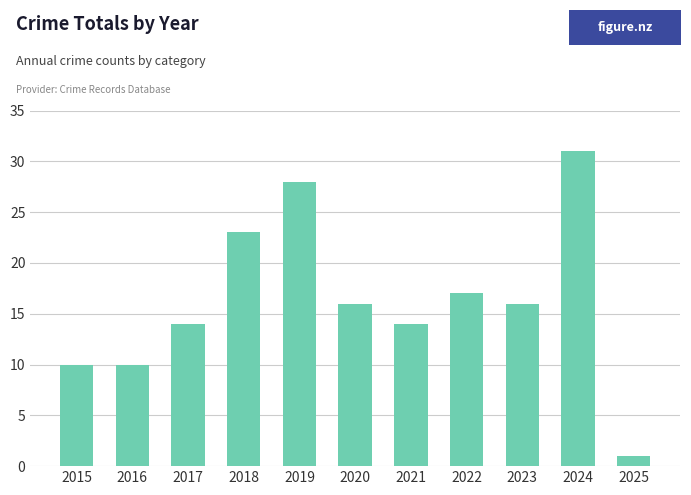

What is the change in value from 2015 to 2019?

+18